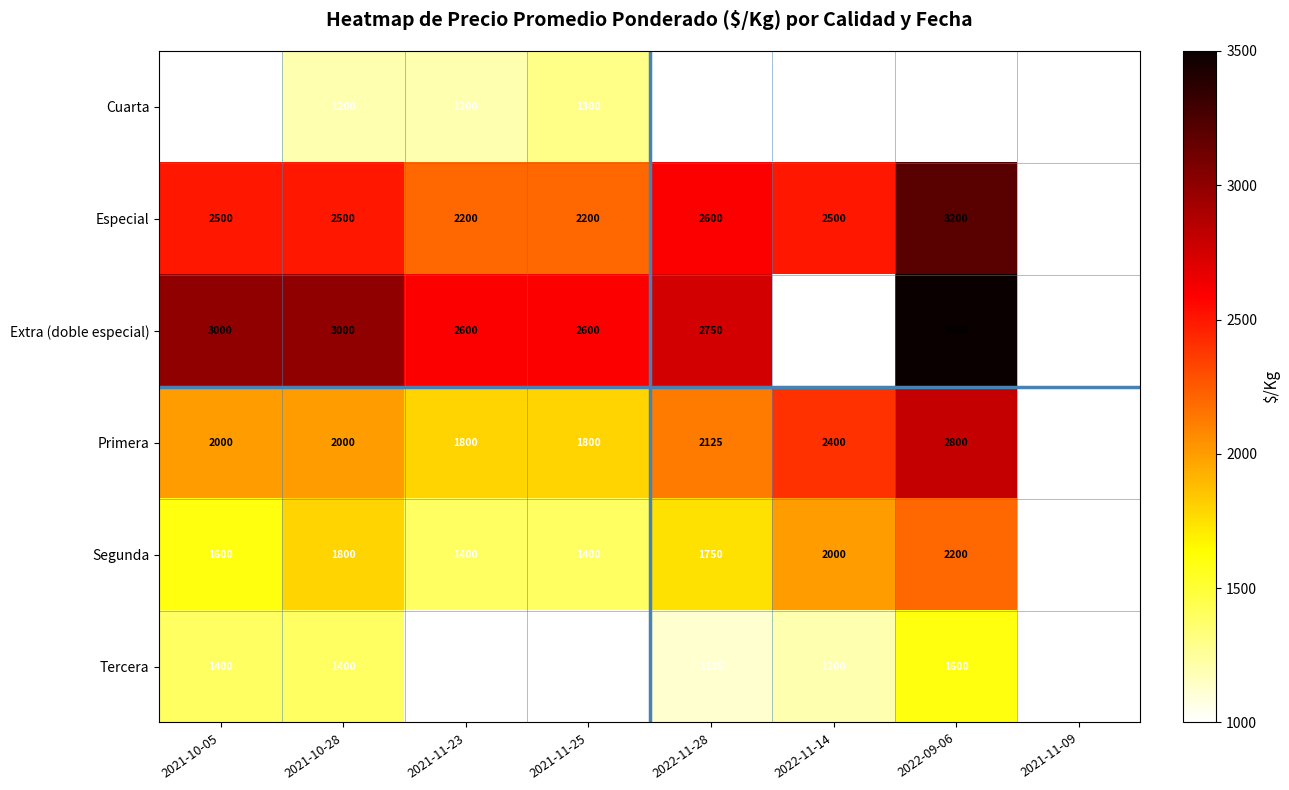

True or false: Segunda has a value of 763 at 2021-10-28.

False